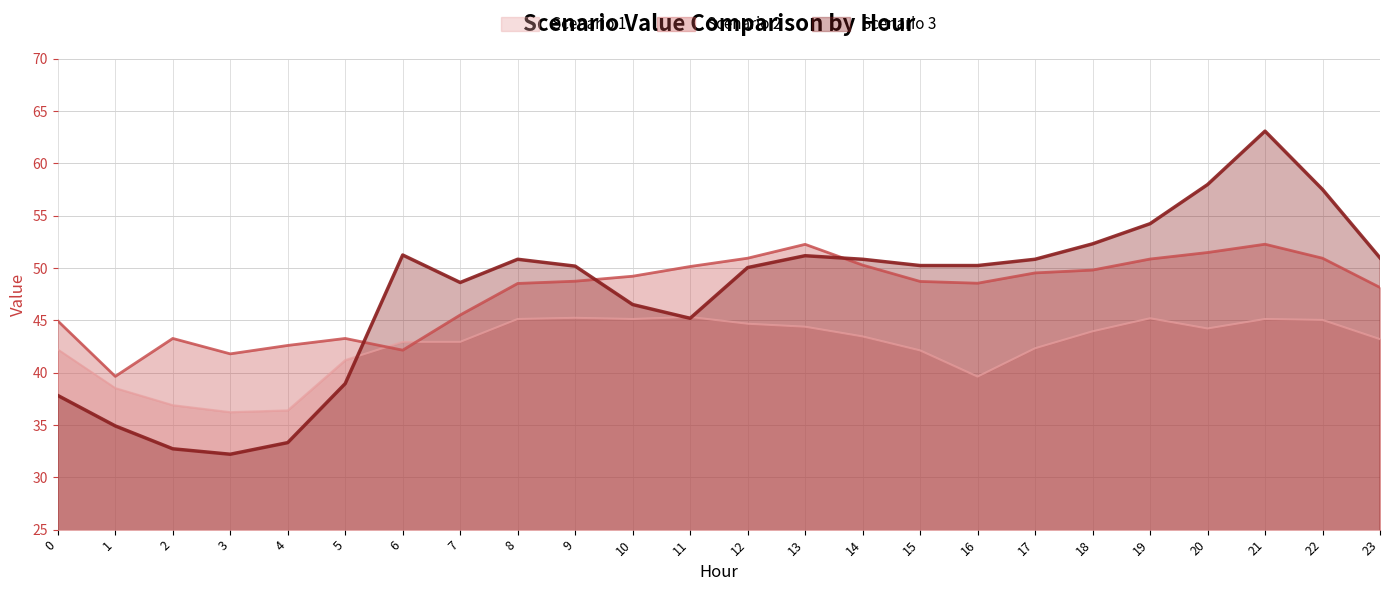

Which series has the largest range (max minus min)?

Scenario 3